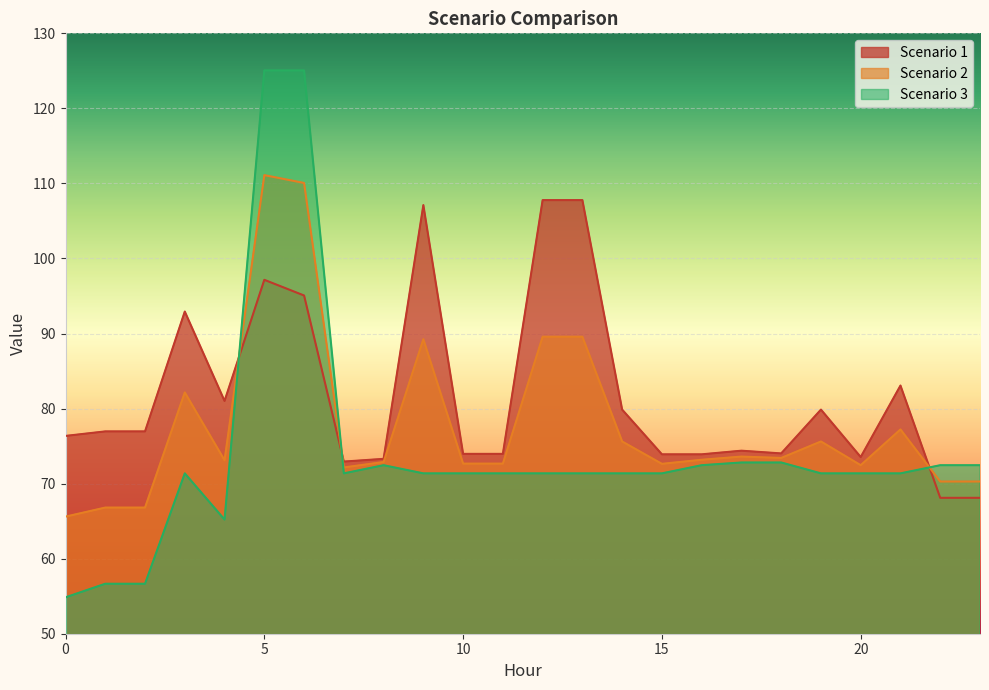

How many lines are shown in the chart?

3